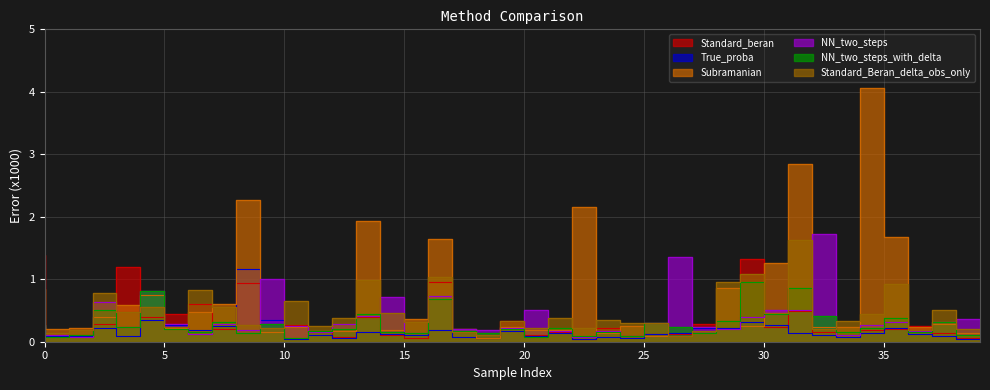

Does the chart display data point markers on the line(s)?

No